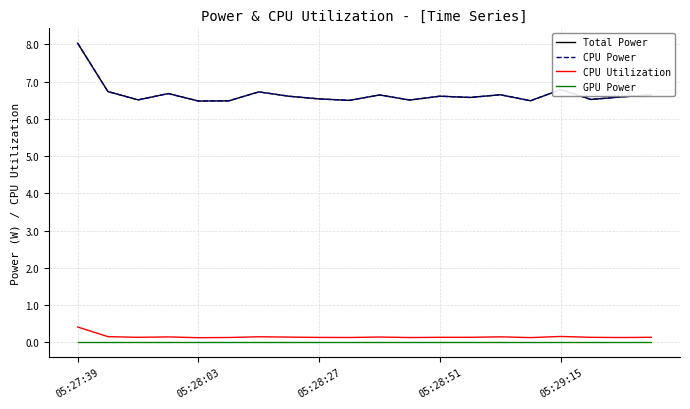

At how many categories does at least one series exceed 3?

20